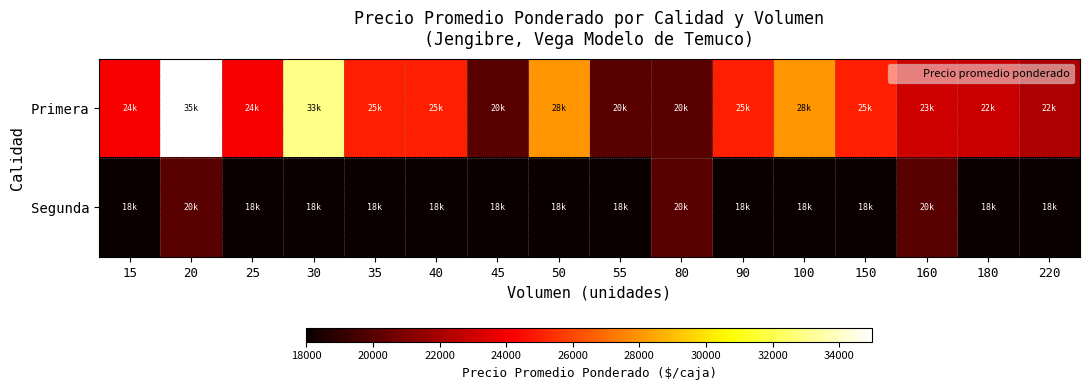

Rank the series at 180 from highest to lowest value.

Primera, Segunda